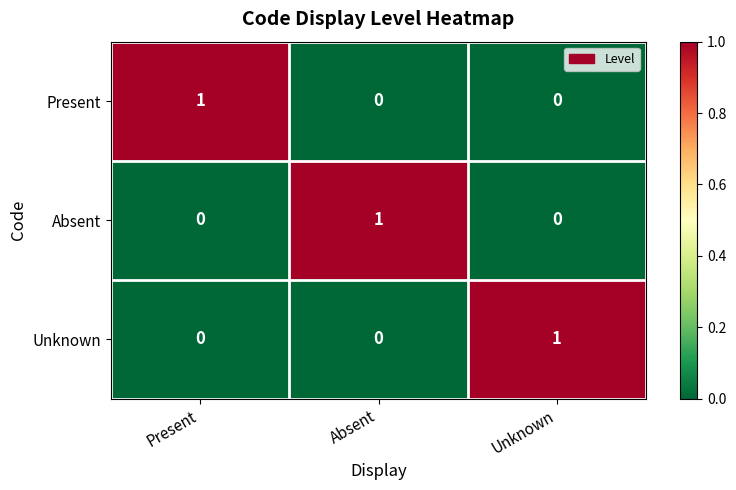

The value of Absent at Unknown is -1. True or false?

False